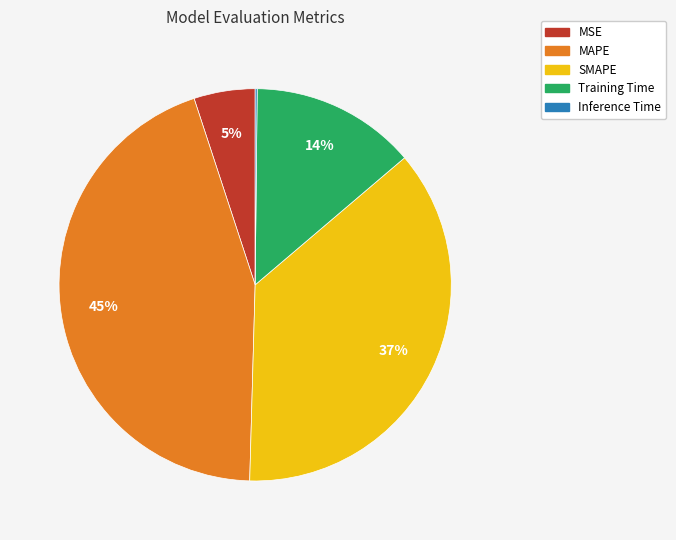

To the nearest percent, what portion does MSE represent?

5%